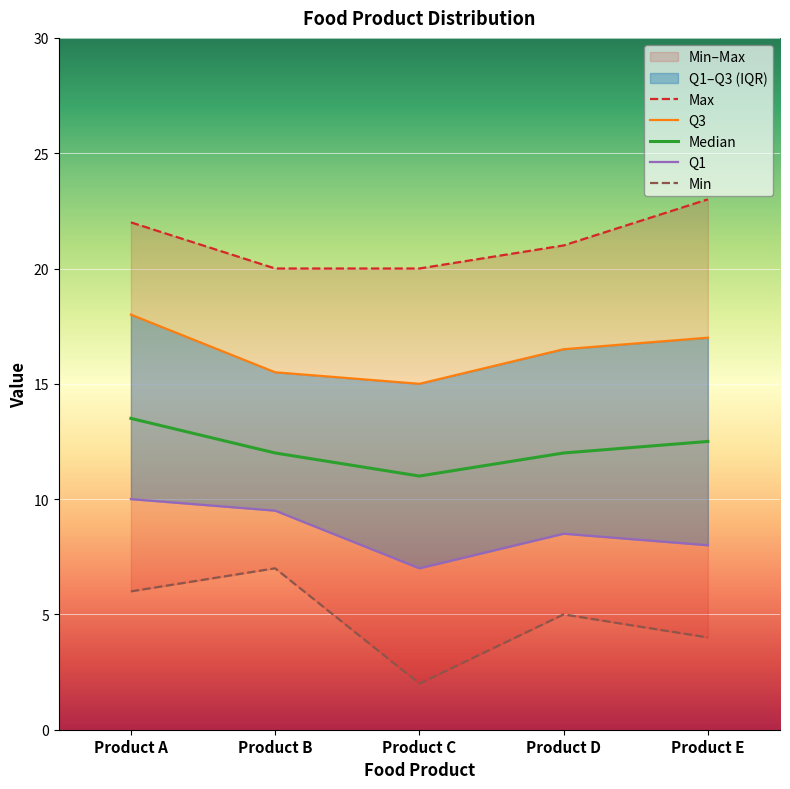

True or false: Q3 and Median cross at least once.

False